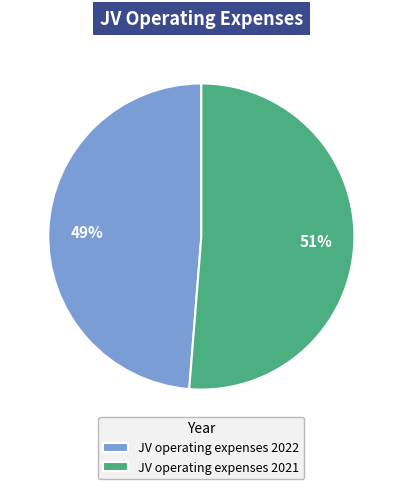

To the nearest percent, what is the combined percentage of JV operating expenses 2022 and JV operating expenses 2021?

100%